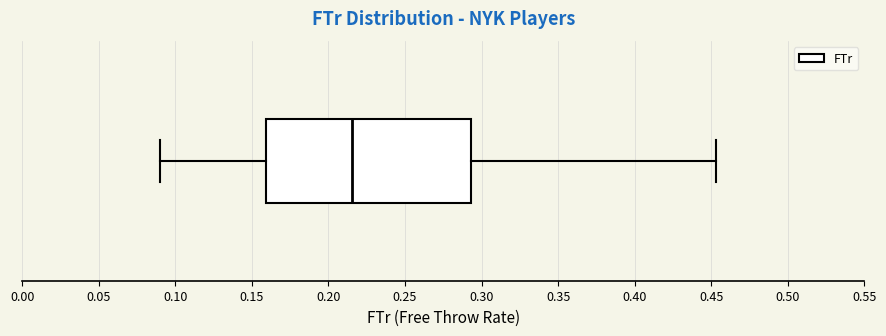

Where does the left whisker of the box end on the x-axis? The values are not printed on the chart, so give them approximately, as read against the axis.

0.090